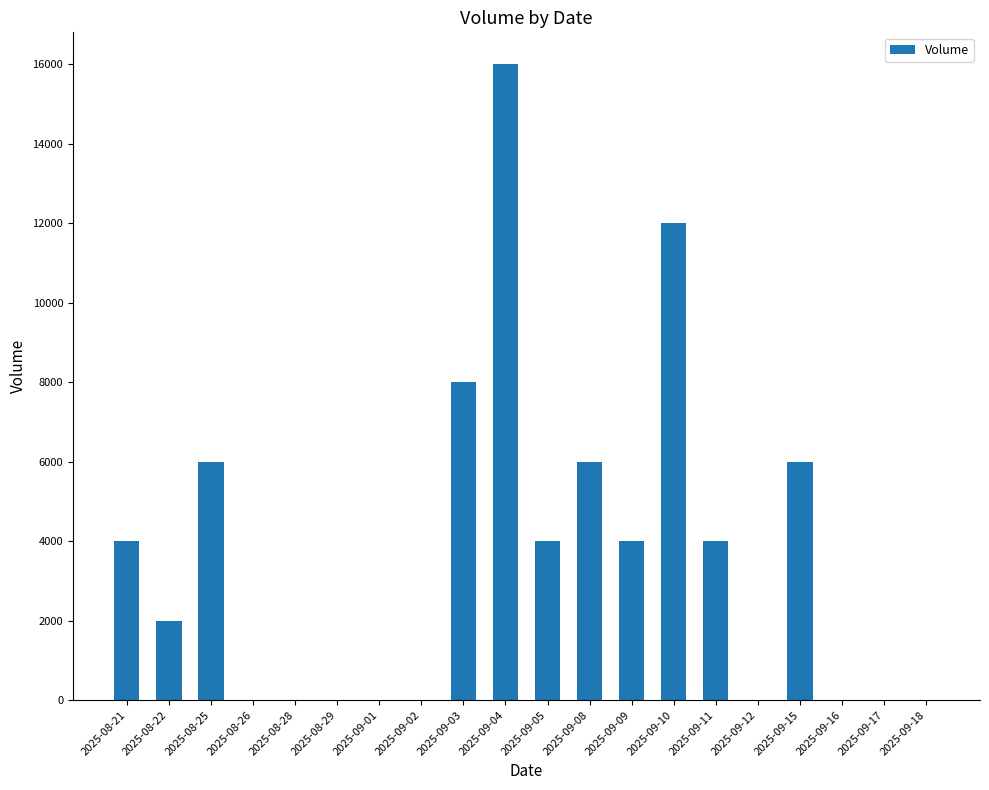

Count the number of categories in the chart.

20